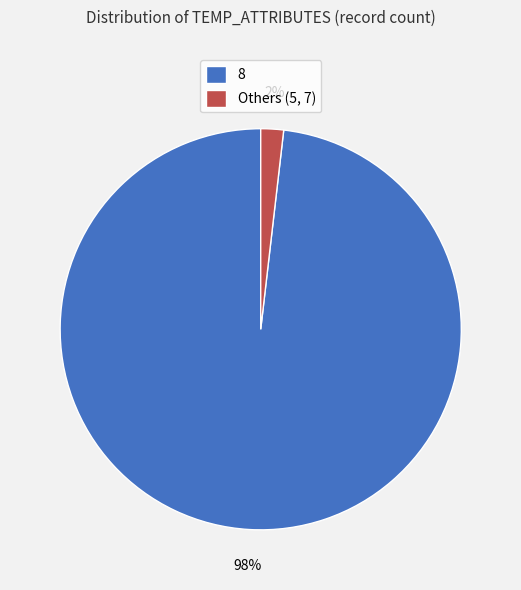

To the nearest percent, what percentage of the pie is 8?

98%